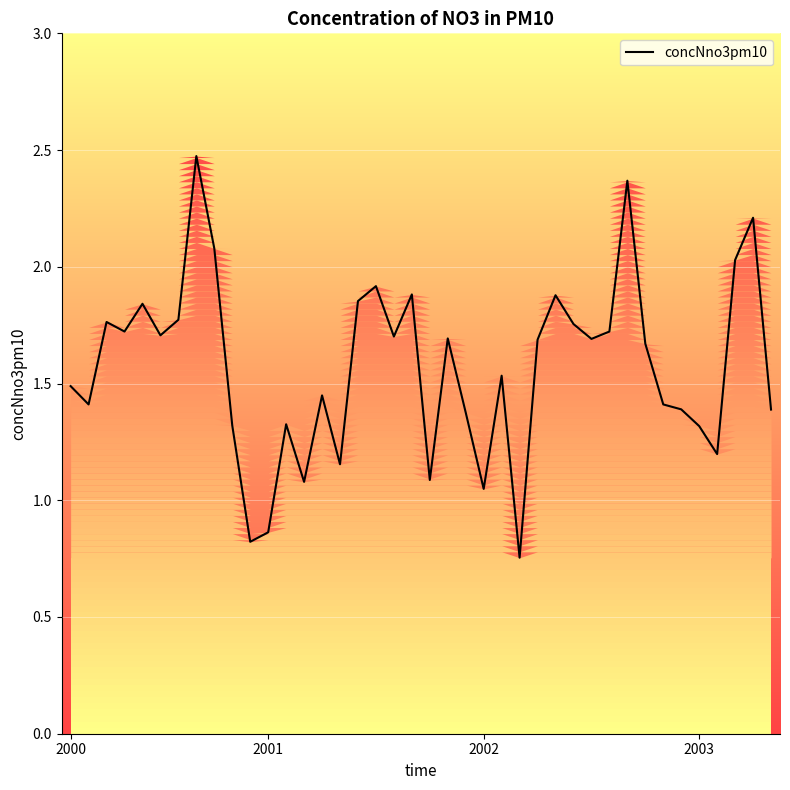

Read the value at 7.

2.5